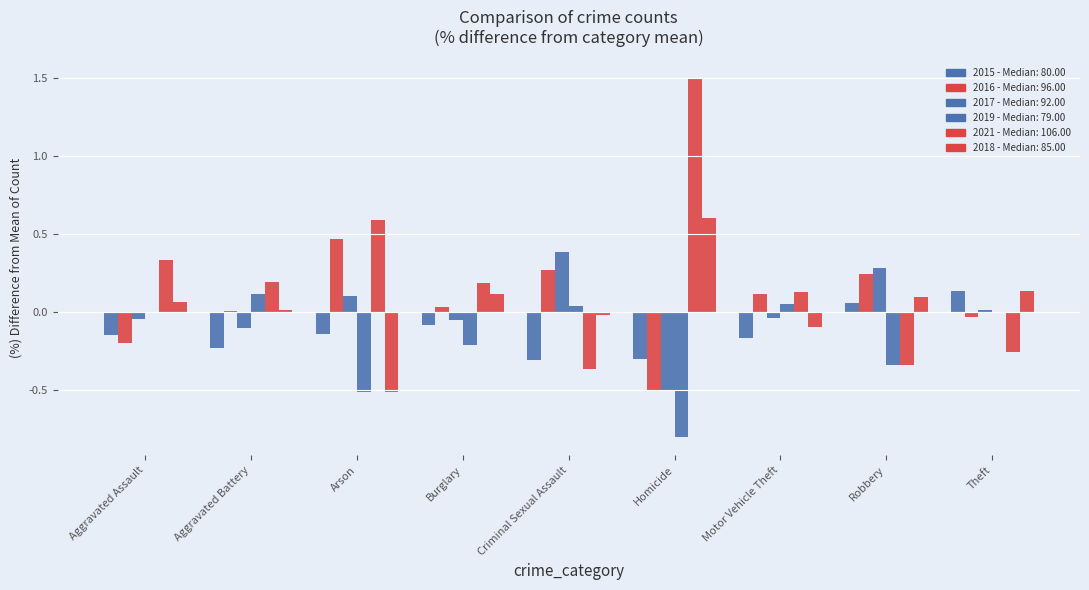

Reading left to right, what are all the values shown in this chart?

2015 - Mean across years: -0.1	-0.2	-0.1	-0.1	-0.3	-0.3	-0.2	0.1	0.1
2016 - Mean across years: -0.2	0.0	0.5	0.0	0.3	-0.5	0.1	0.2	-0.0
2017 - Mean across years: -0.0	-0.1	0.1	-0.1	0.4	-0.5	-0.0	0.3	0.0
2019 - Mean across years: -0.0	0.1	-0.5	-0.2	0.0	-0.8	0.1	-0.3	-0.0
2021 - Mean across years: 0.3	0.2	0.6	0.2	-0.4	1.5	0.1	-0.3	-0.3
2018 - Mean across years: 0.1	0.0	-0.5	0.1	-0.0	0.6	-0.1	0.1	0.1